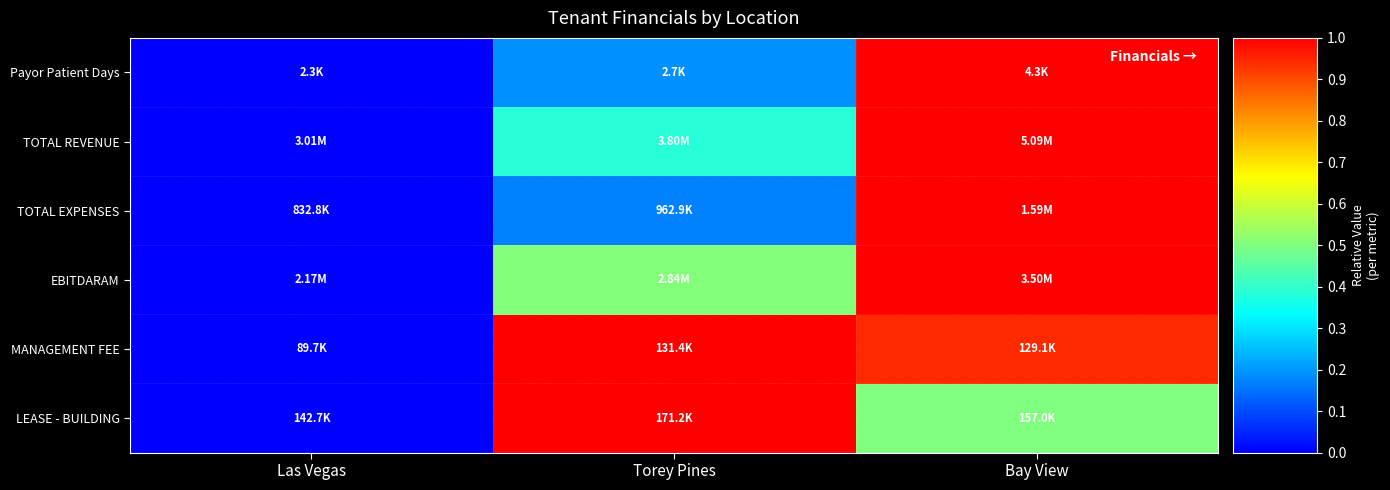

Reading right to left, what are all the values shown in this chart?

Payor Patient Days: Bay View=1.0	Torey Pines=0.2	Las Vegas=0.0
TOTAL REVENUE: Bay View=1.0	Torey Pines=0.4	Las Vegas=0.0
TOTAL EXPENSES: Bay View=1.0	Torey Pines=0.2	Las Vegas=0.0
EBITDARAM: Bay View=1.0	Torey Pines=0.5	Las Vegas=0.0
MANAGEMENT FEE: Bay View=0.9	Torey Pines=1.0	Las Vegas=0.0
LEASE - BUILDING: Bay View=0.5	Torey Pines=1.0	Las Vegas=0.0